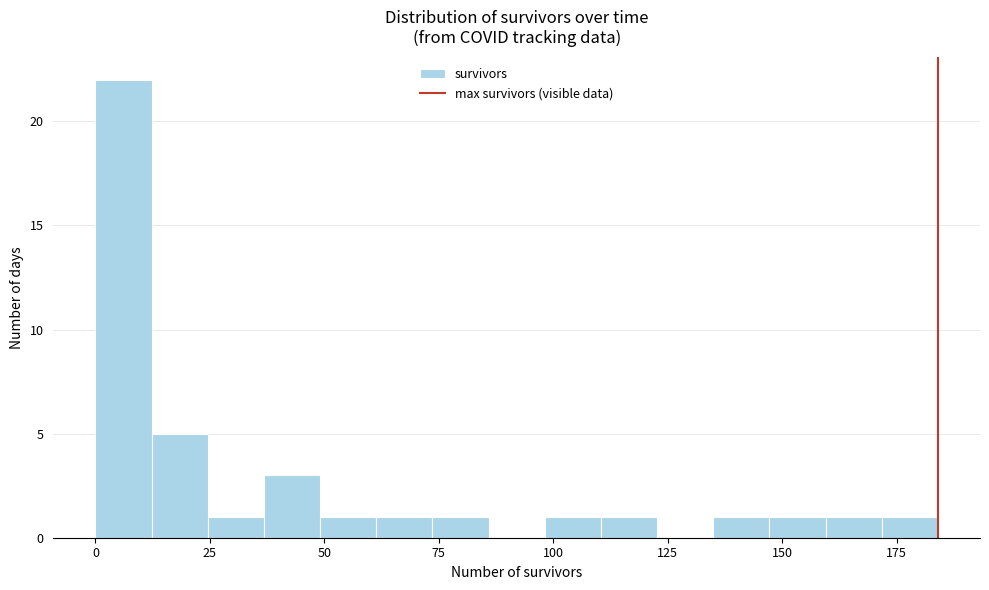

Read against the x-axis, roughly where is the centre of the tallest bar?

5